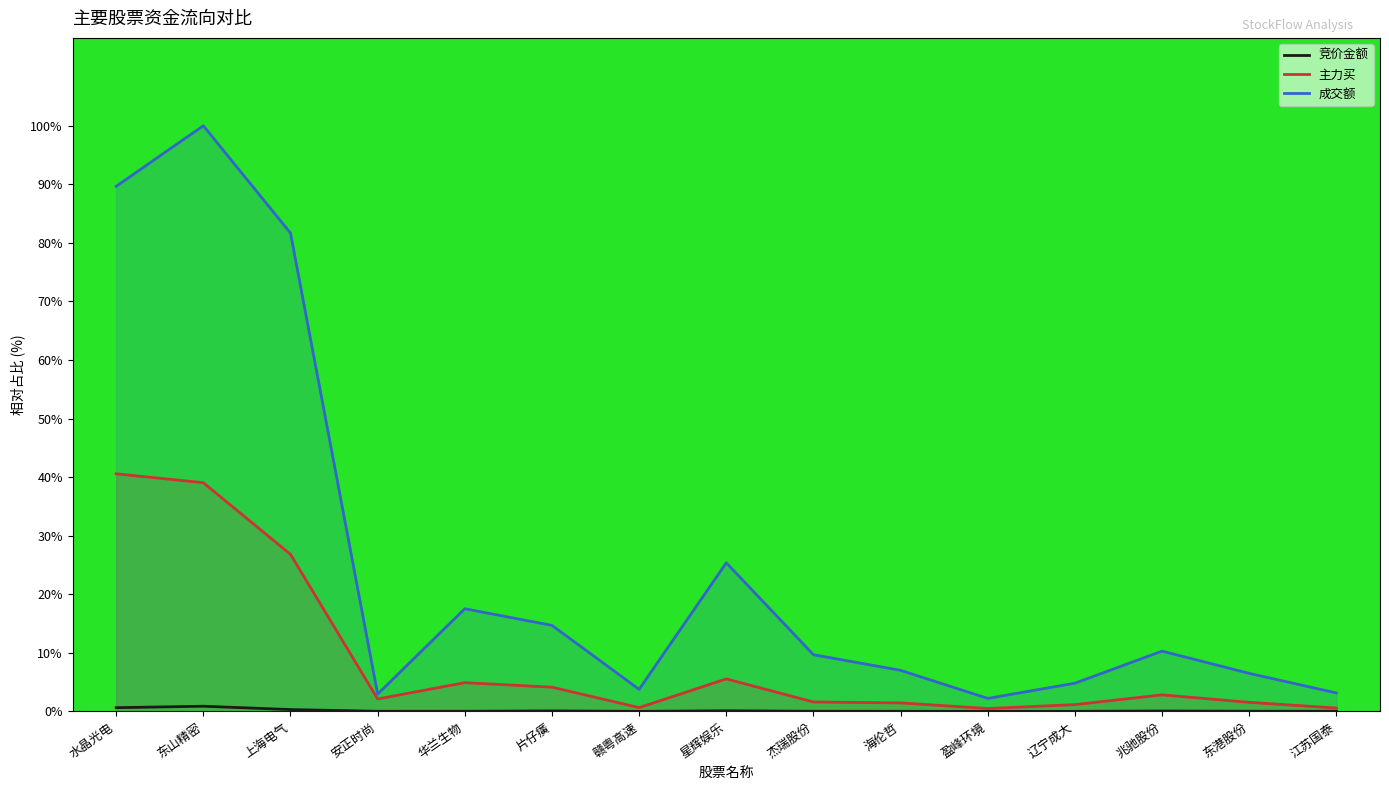

True or false: 主力买 and 竞价金额 intersect in this chart.

False